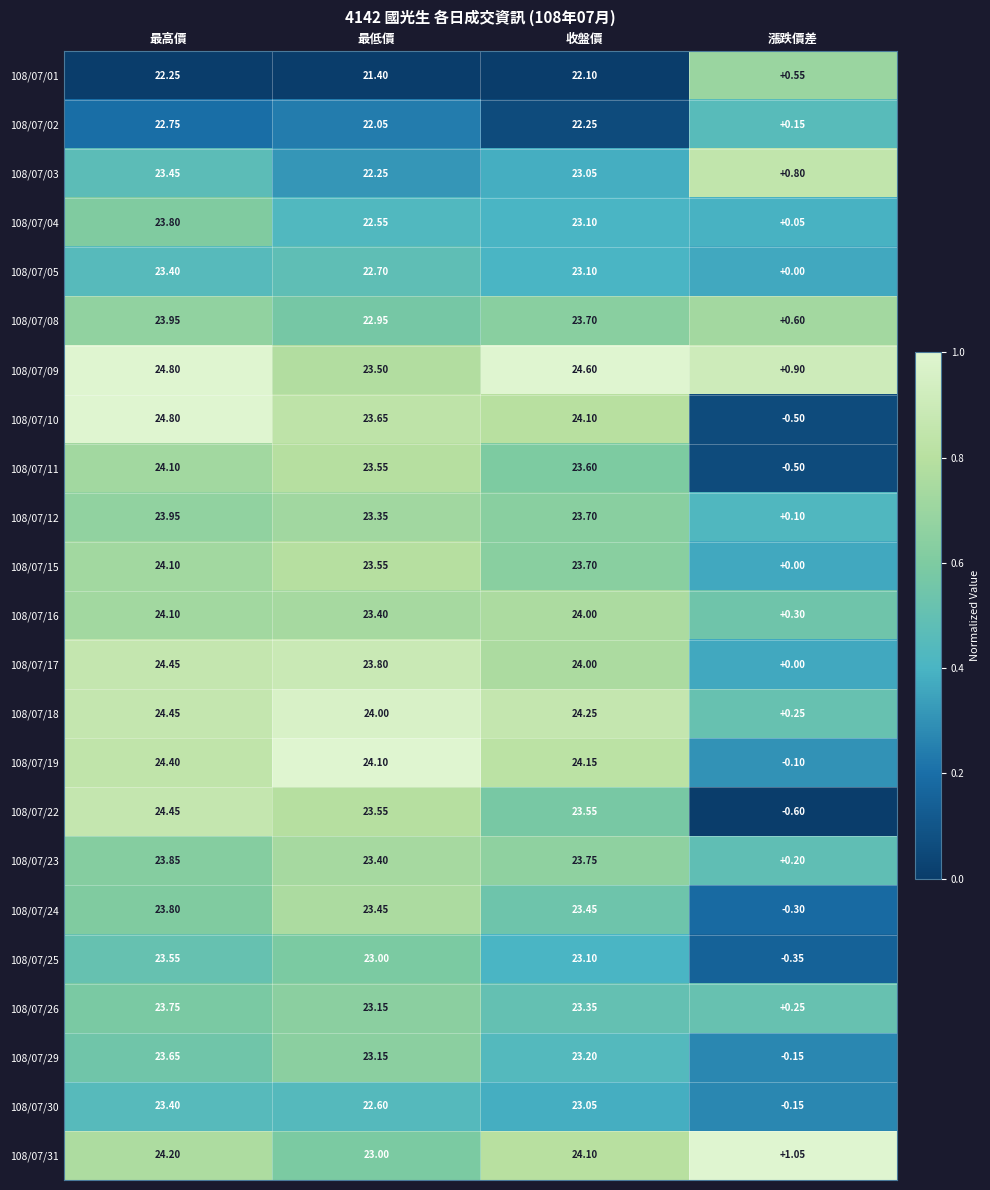

At which label is 108/07/11 closest to 11?

漲跌價差